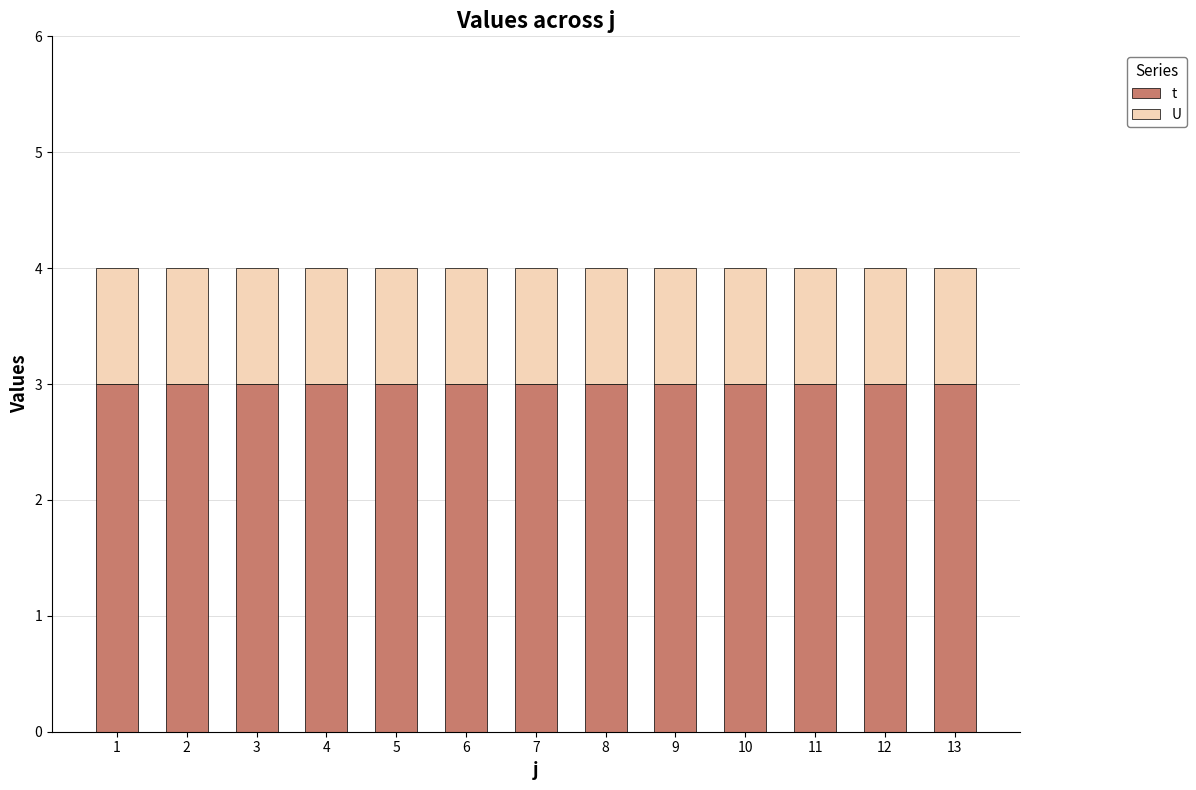

List the series in order of their overall mean, highest first.

t, U